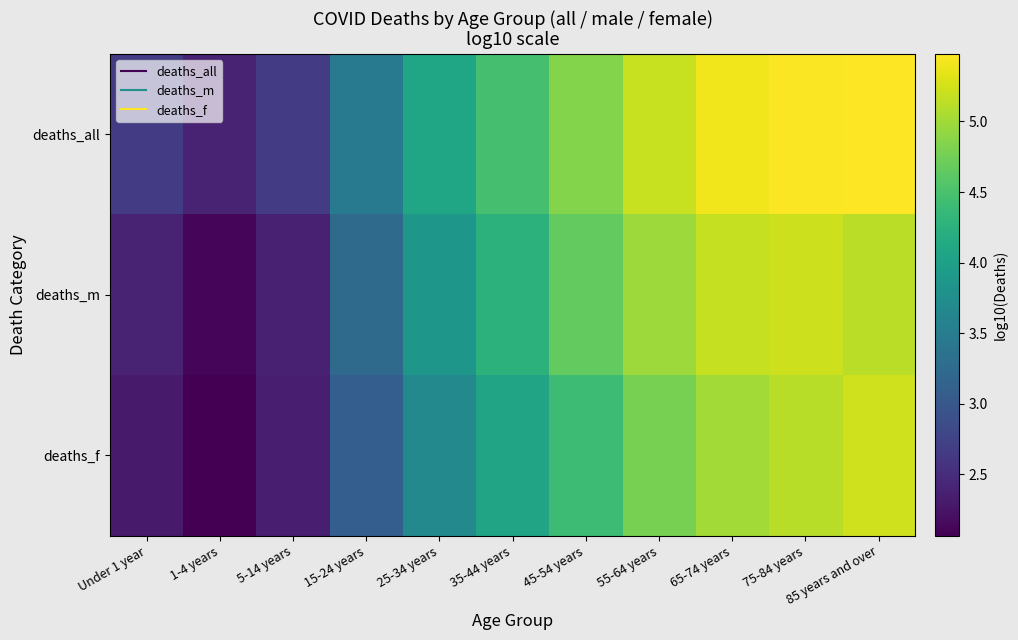

What is the smallest value displayed?

2.1